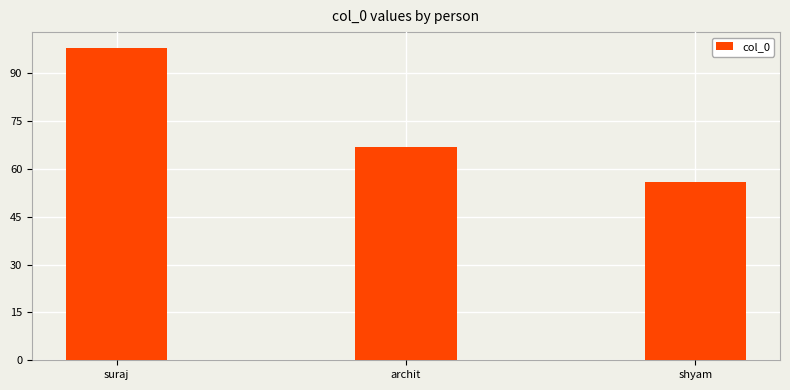

Does the chart contain any negative values?

No